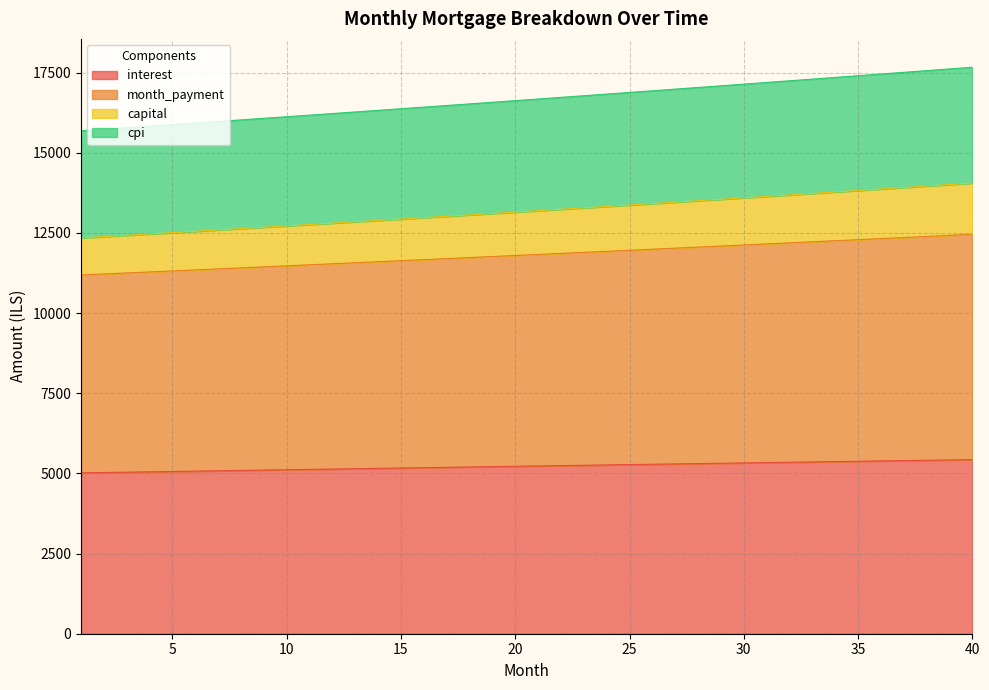

The interest series shows 5388.8 at 36. True or false?

True